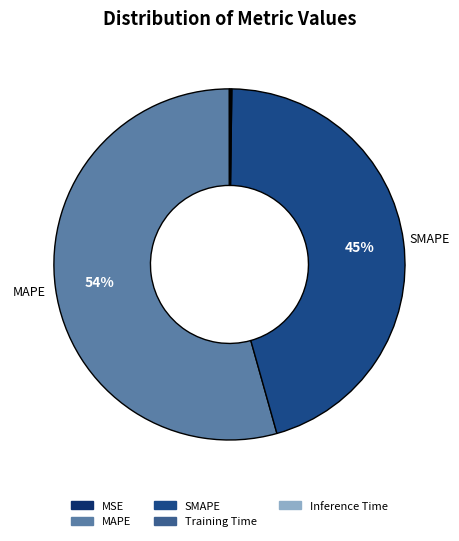

Is it true that SMAPE is 45% of the pie?

True